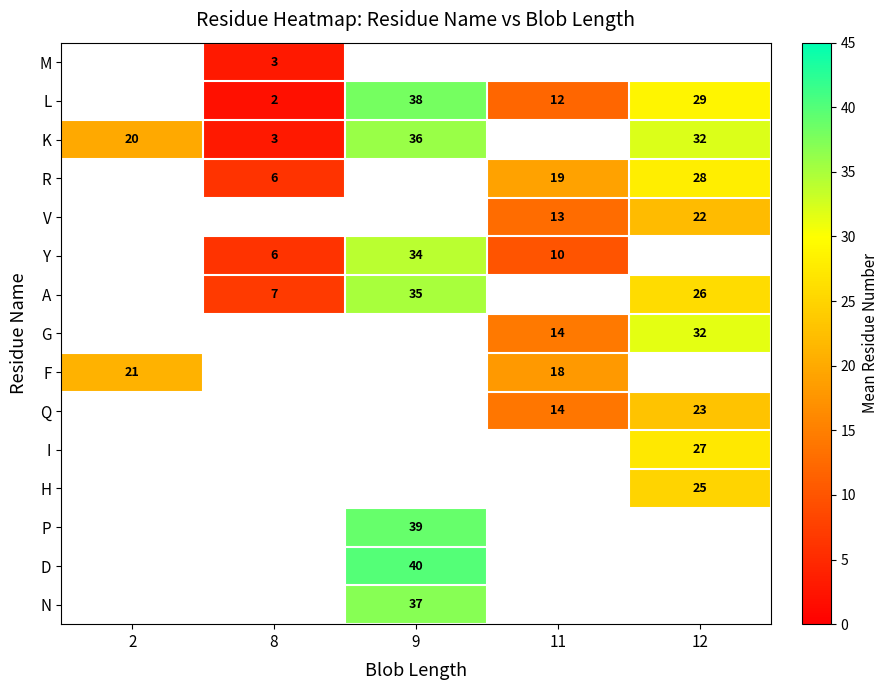

The value of G at 12 is 47. True or false?

False